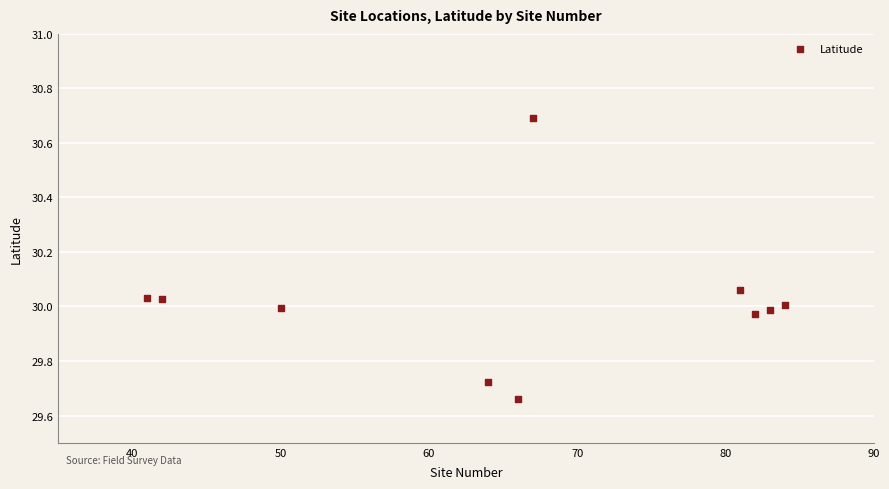

What is the average X value?

66.0